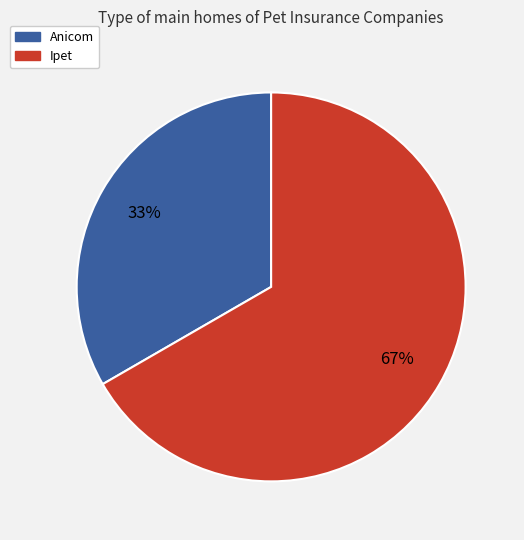

Count the number of slices in the pie.

2